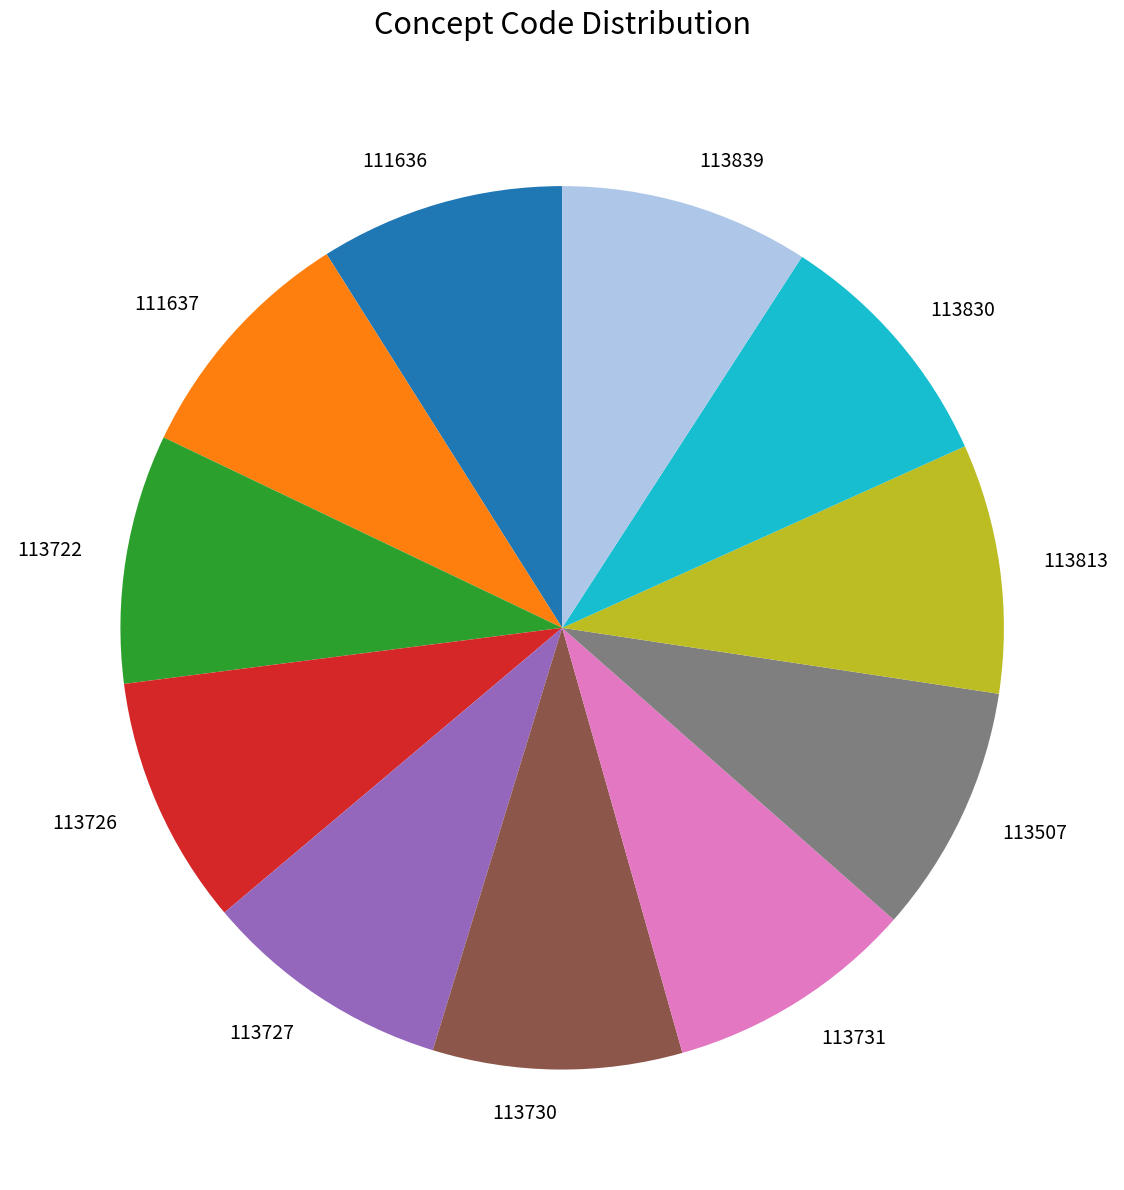

Is it true that 113730 is 17% of the pie?

False